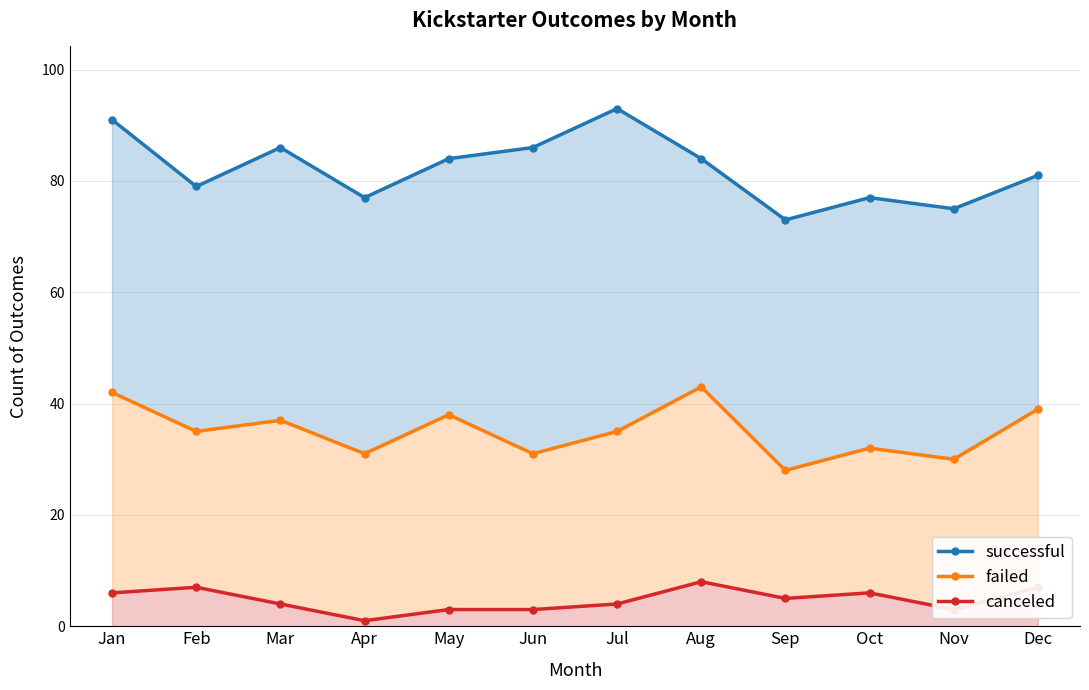

True or false: successful and failed cross at least once.

False